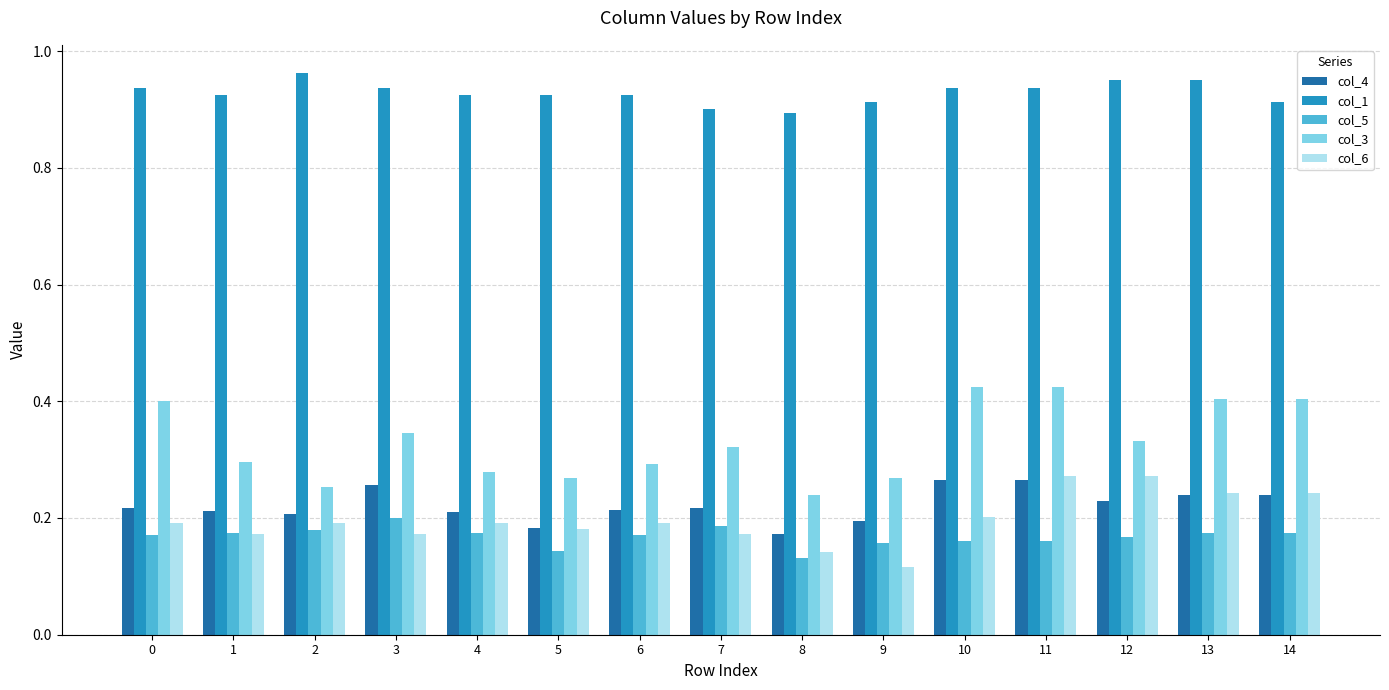

Which series has the largest range (max minus min)?

col_3